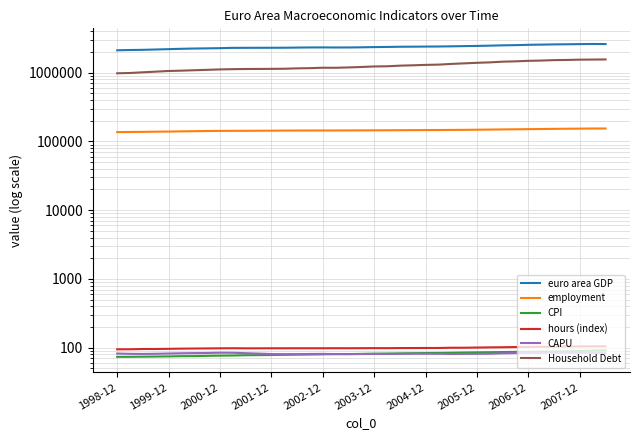

Is the value of euro area GDP at 21 greater than the value of CPI at 17?

Yes